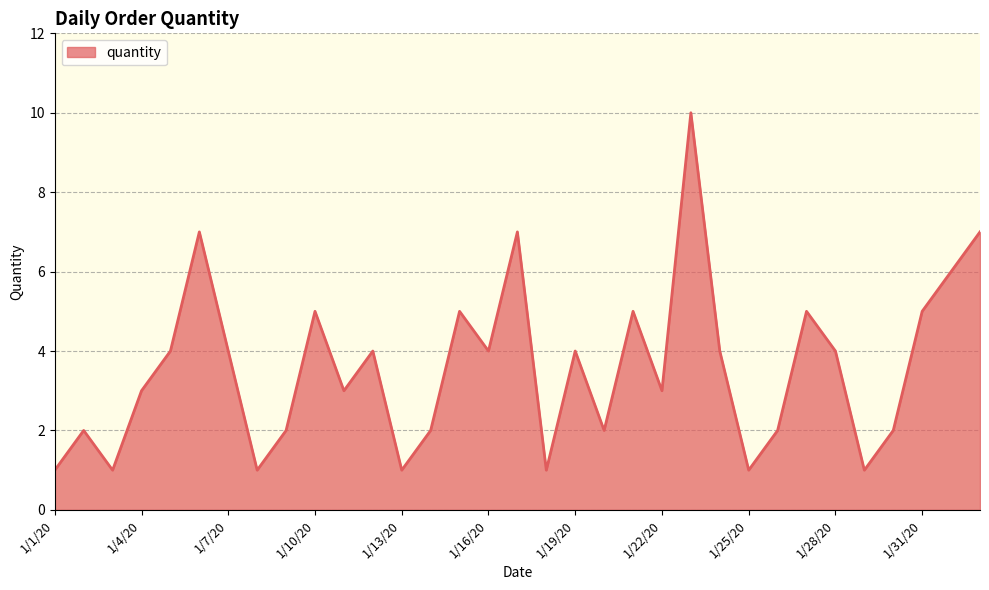

What is the greatest value displayed?

10